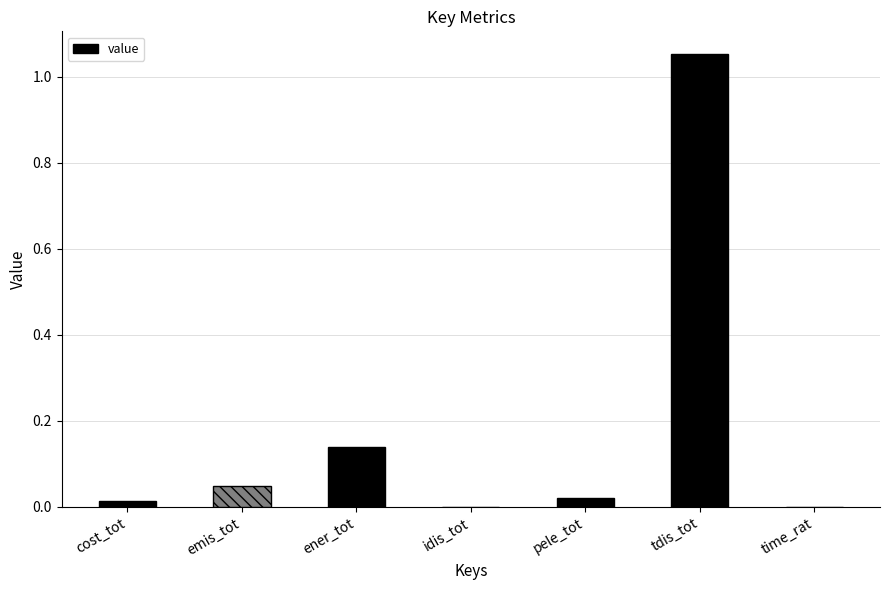

Which category has the highest value across all series?

tdis_tot